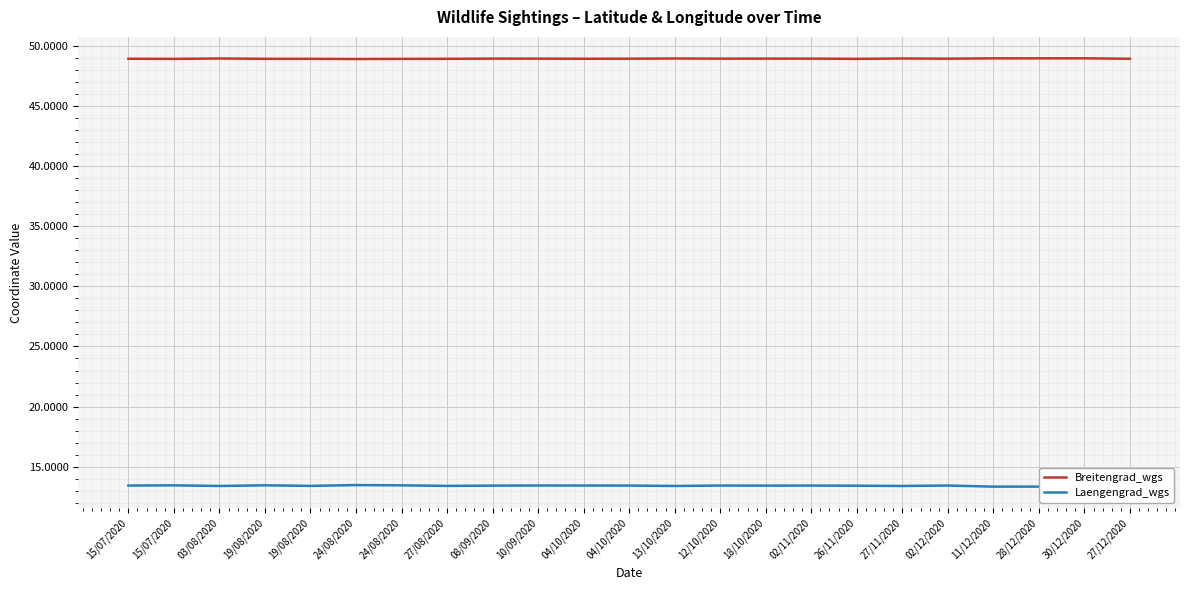

Rank the series by their average value, from lowest to highest.

Laengengrad_wgs, Breitengrad_wgs